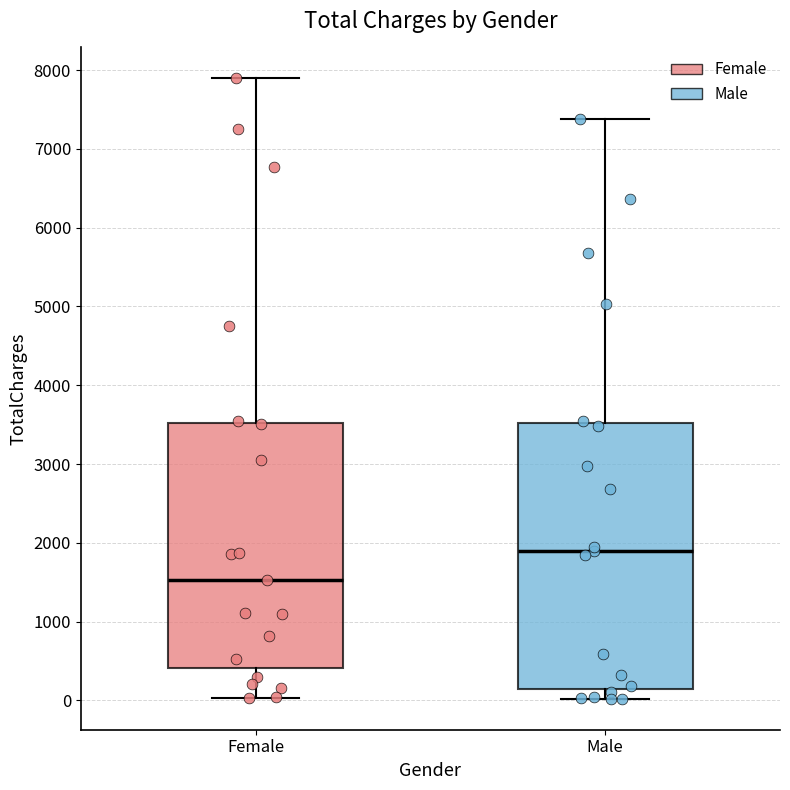

Which box's median line is the highest?

Male